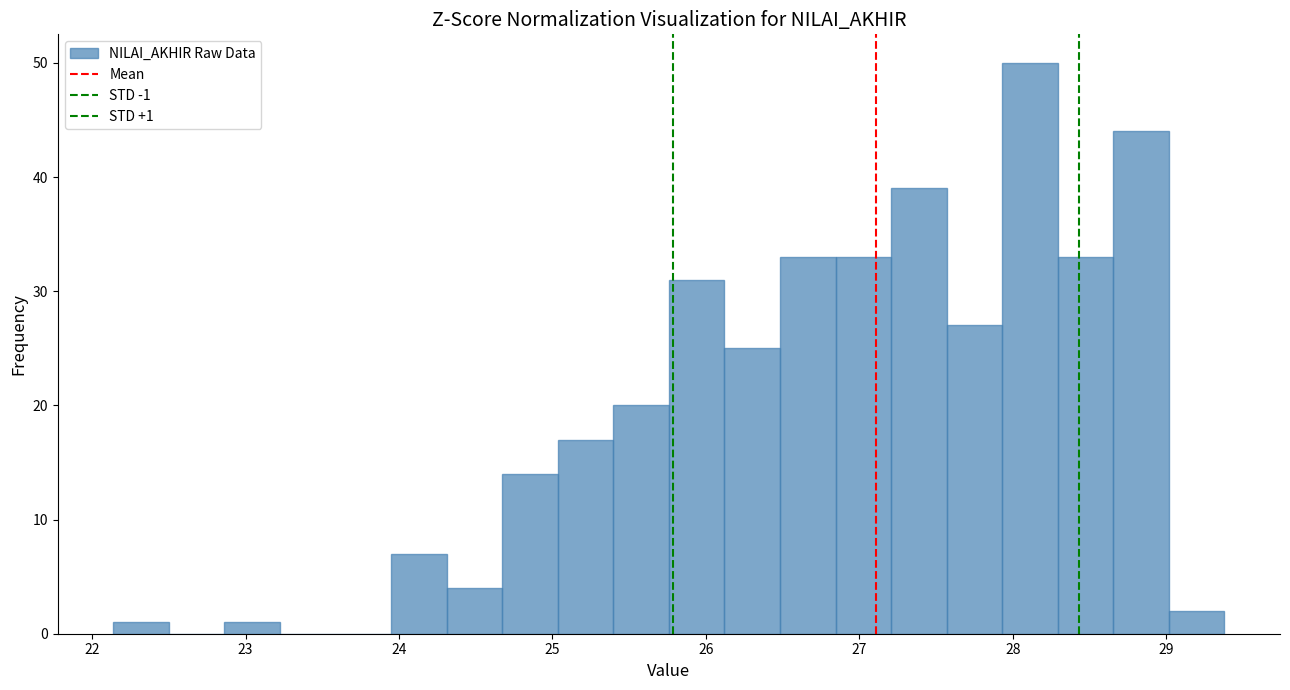

Around what value on the x-axis is the tallest bar? Give the approximate position of its centre, as read against the axis.

28.1